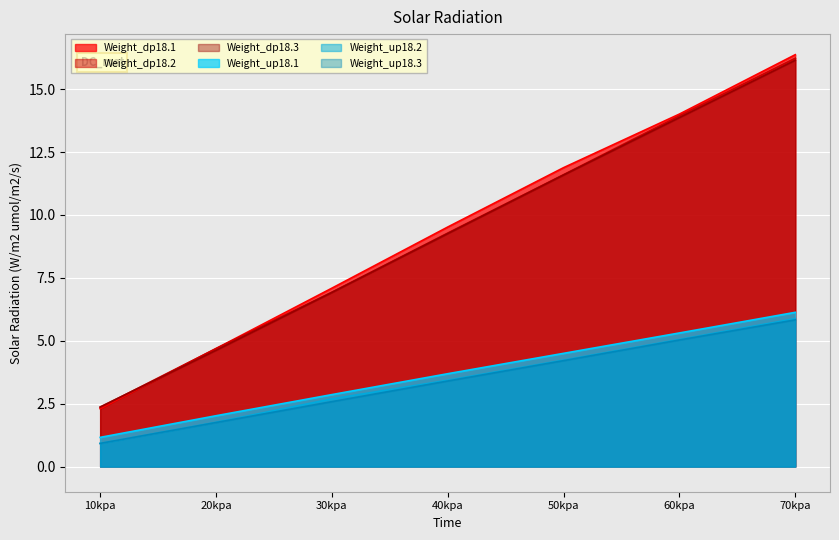

Rank the categories by Weight_up18.3 value from highest to lowest.

70kpa, 60kpa, 50kpa, 40kpa, 30kpa, 20kpa, 10kpa